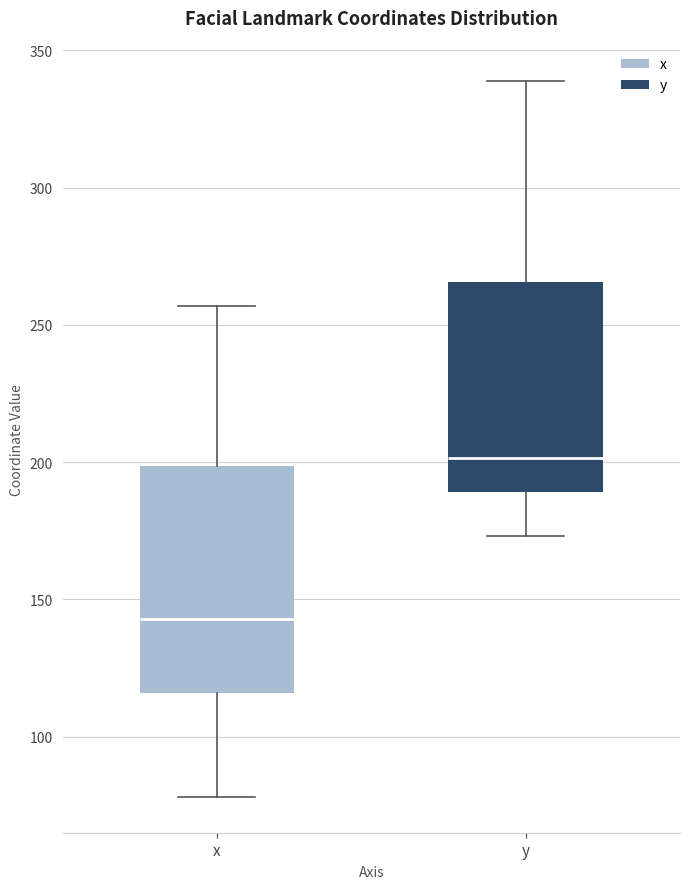

Which box's median line is the highest?

y